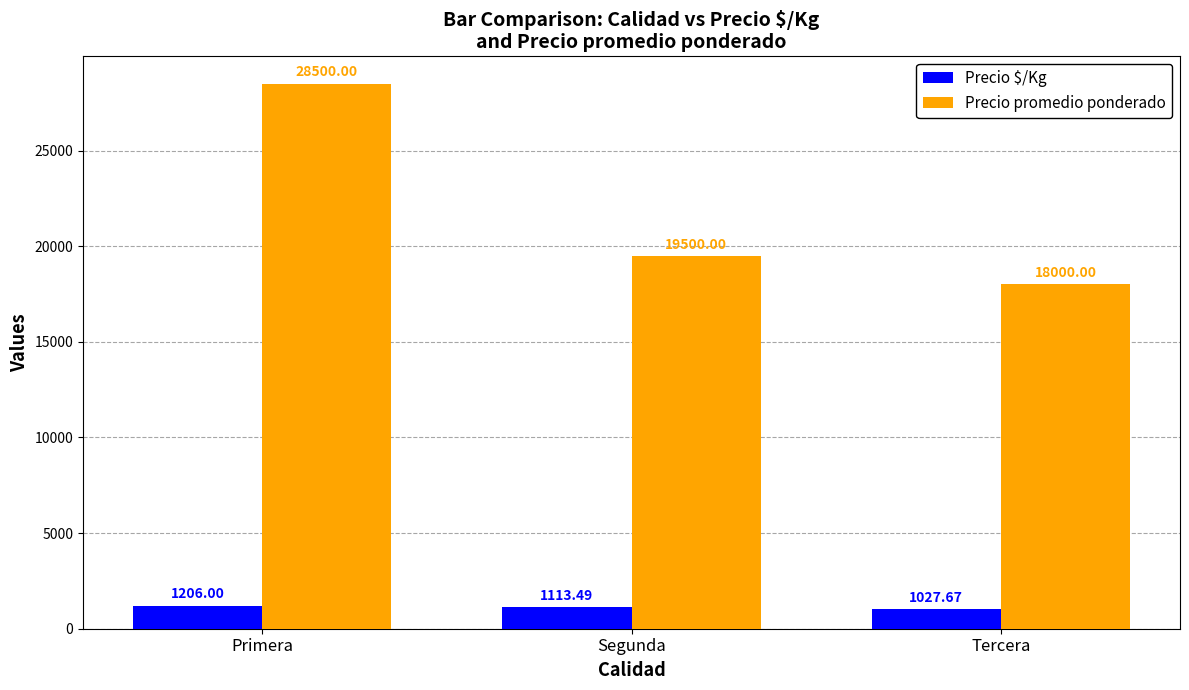

What is the sum of all Precio $/Kg values?

3347.2